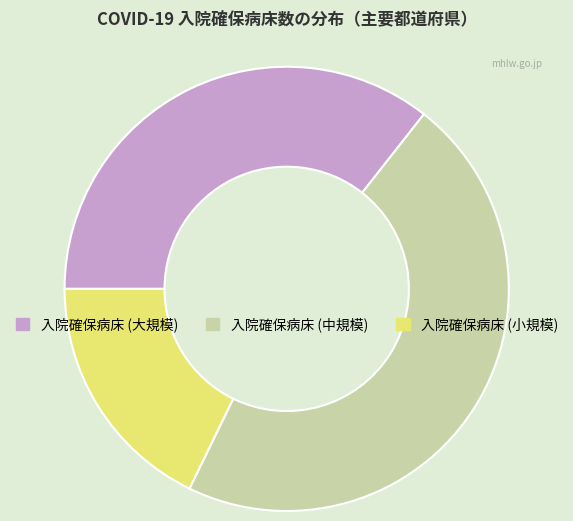

True or false: 入院確保病床 (中規模) accounts for 59% of the total.

False